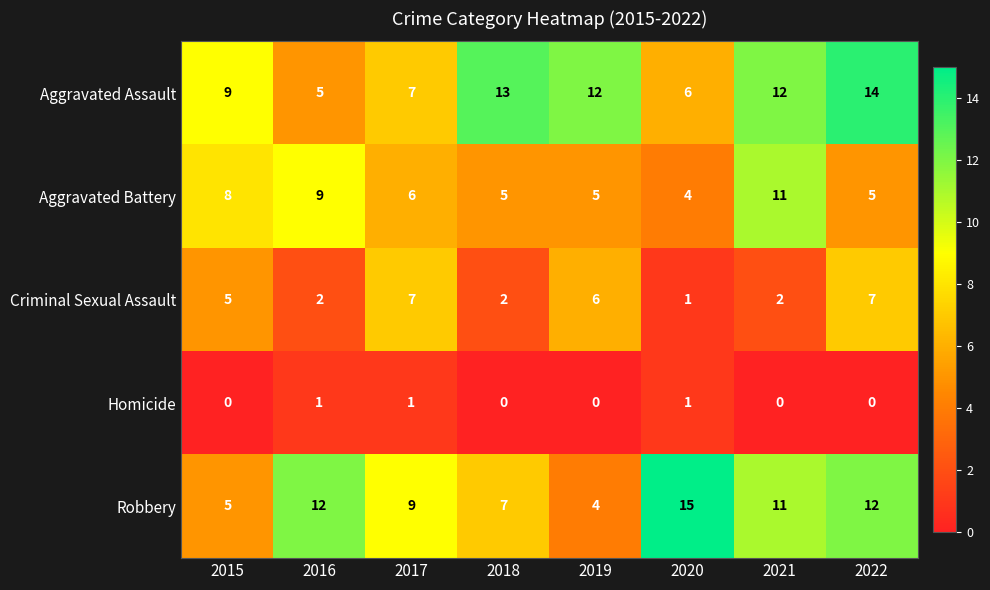

Between 2015 and 2021, which series saw the biggest shift?

Robbery